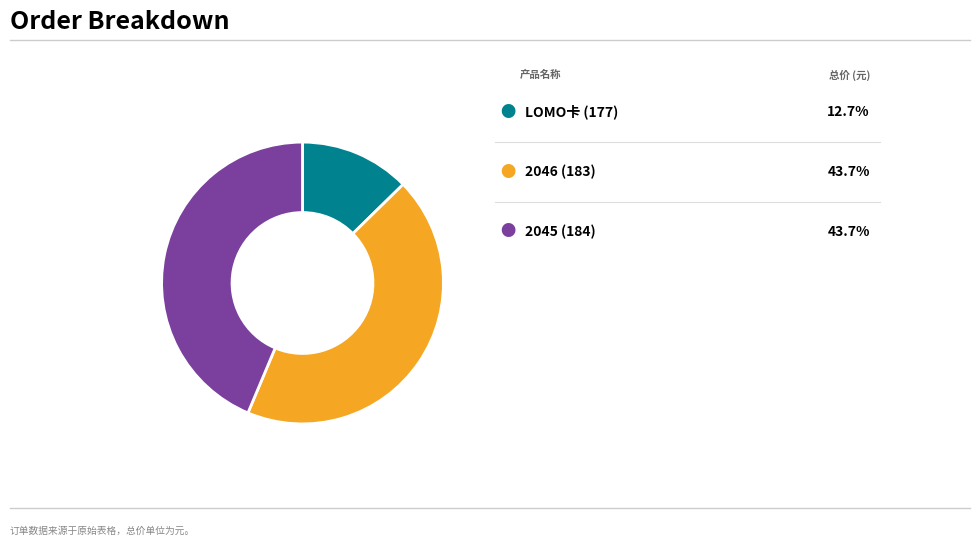

Is there any slice that represents more than half of the pie?

No